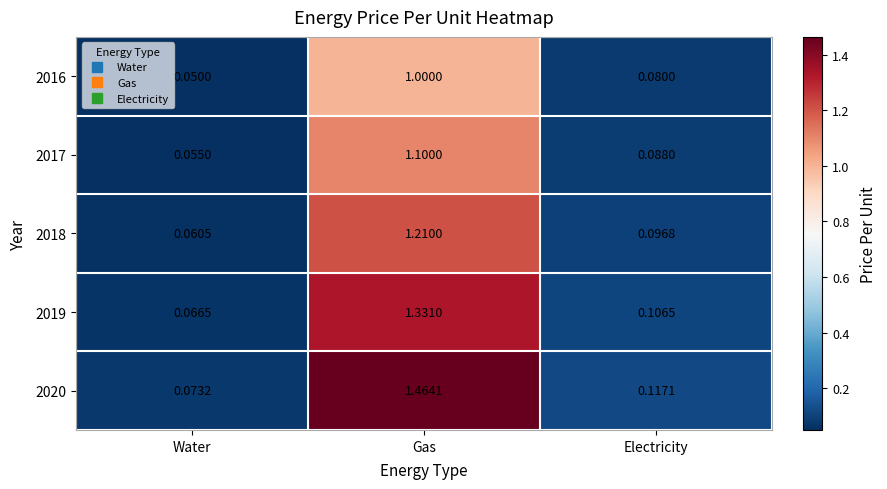

Which category has the lowest value in the 2020 series?

Water